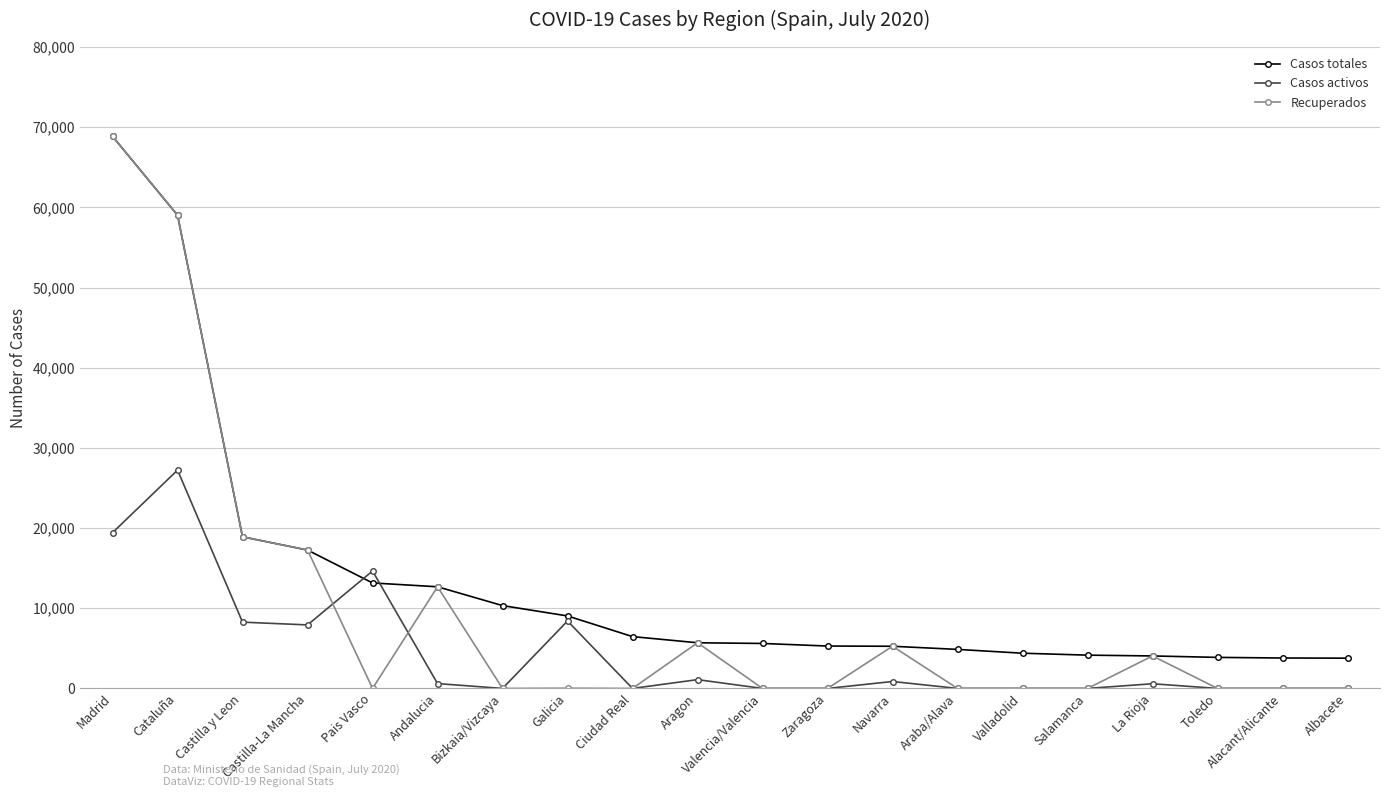

True or false: Recuperados has more than 2 interior local peaks.

True